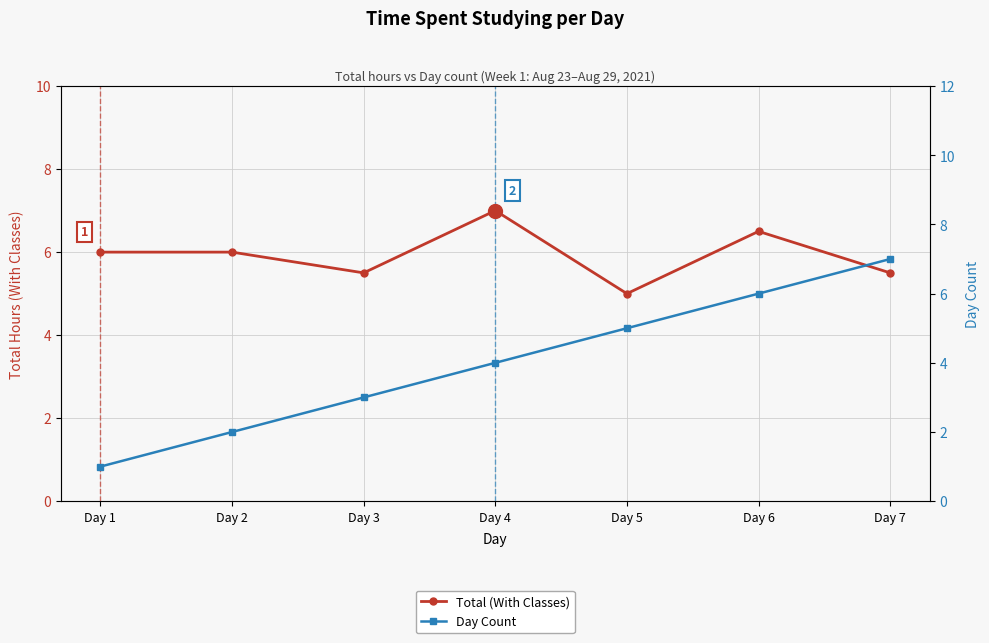

What are all the series names shown in the legend?

Total (With Classes), Day Count